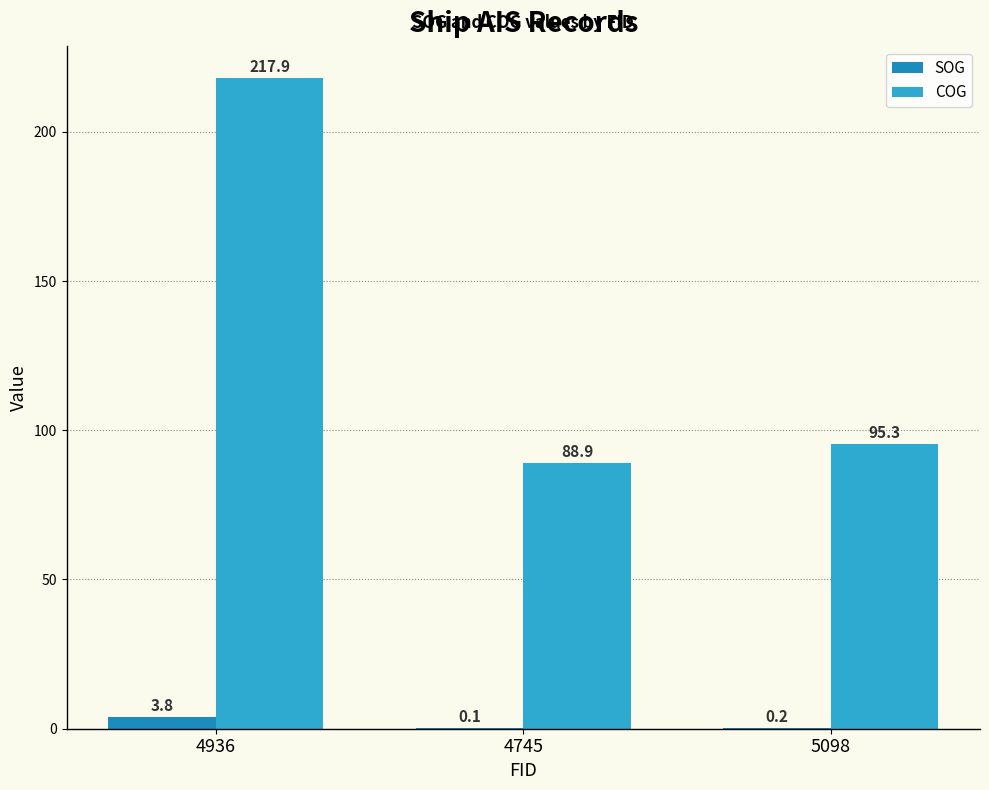

What is the total value across all series at 5098?

95.5